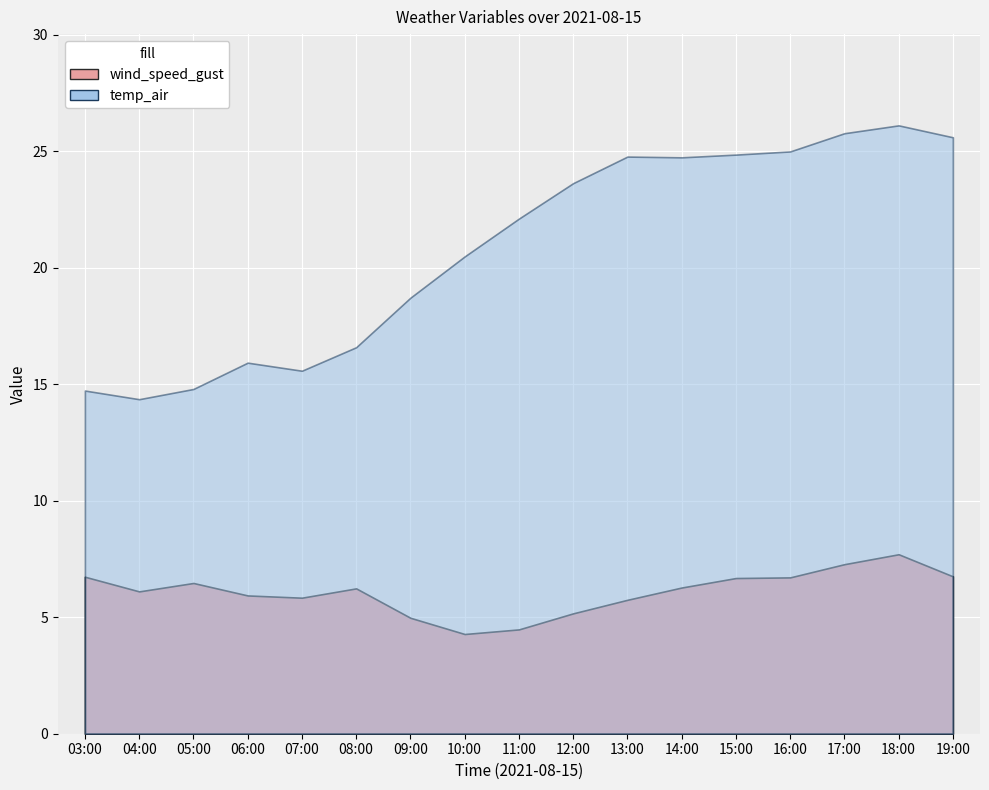

Which series has the widest spread of values?

temp_air